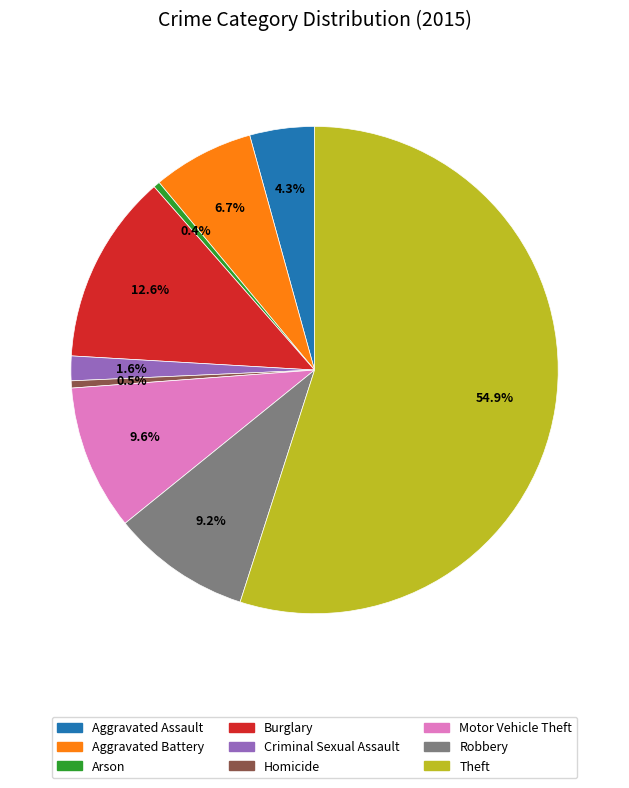

Which slice represents more than half of the pie?

Theft